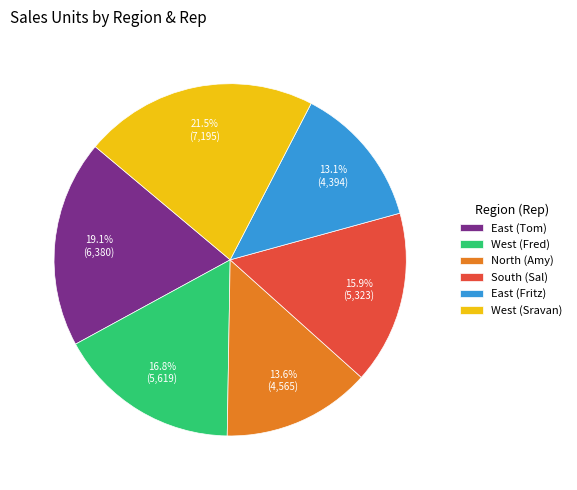

Approximately how many times larger is the value at South (Sal) compared to West (Fred)?

0.9